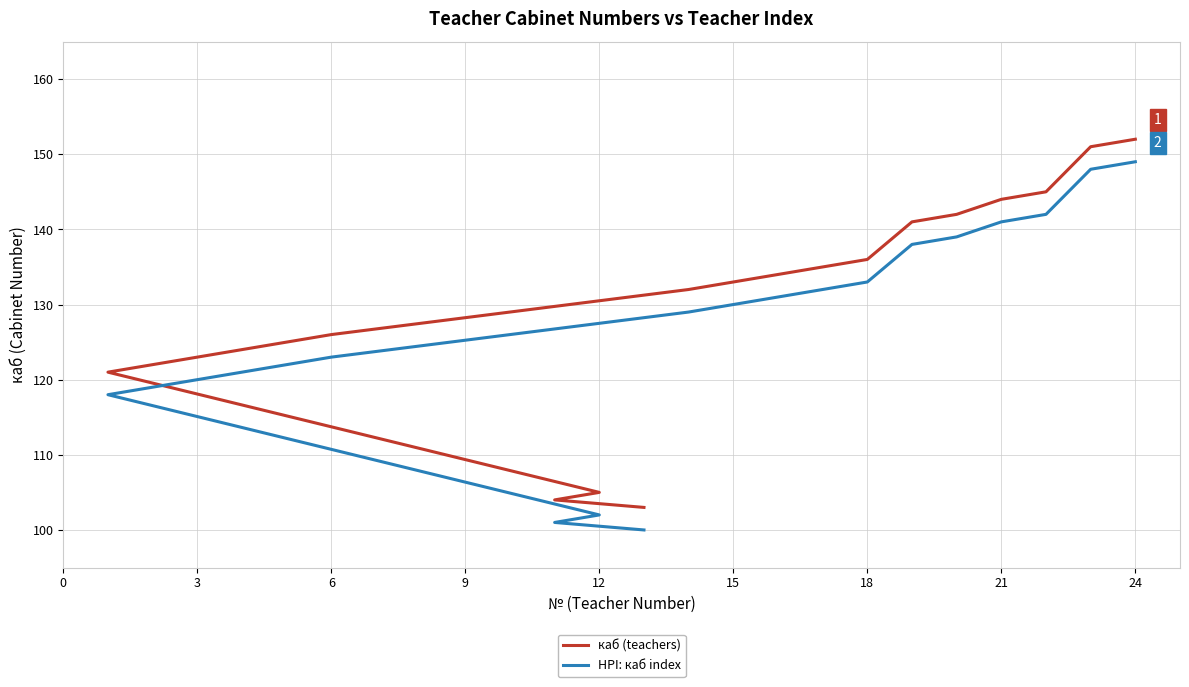

List the series in order of their peak value, highest first.

каб (teachers), HPI: каб index